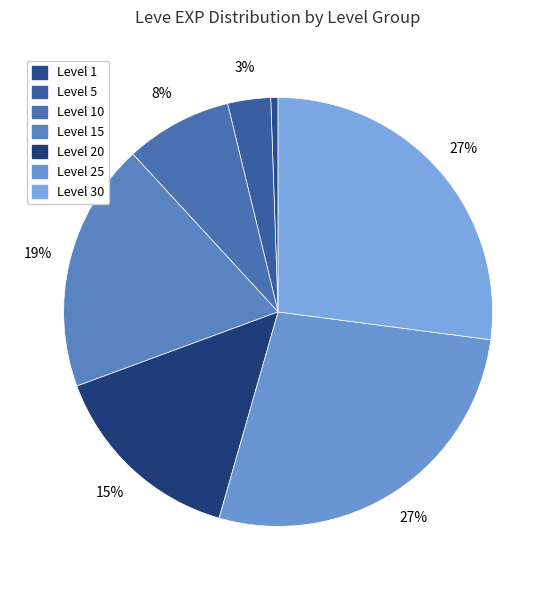

How many slices are in this pie chart?

7